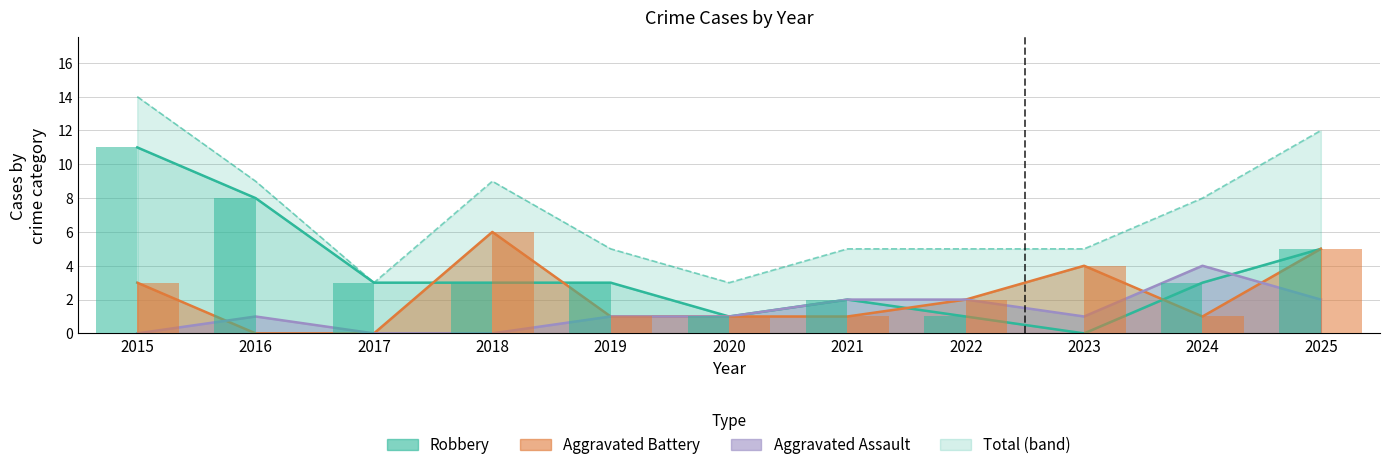

Which has a higher value, 2017 or 2022?

2022